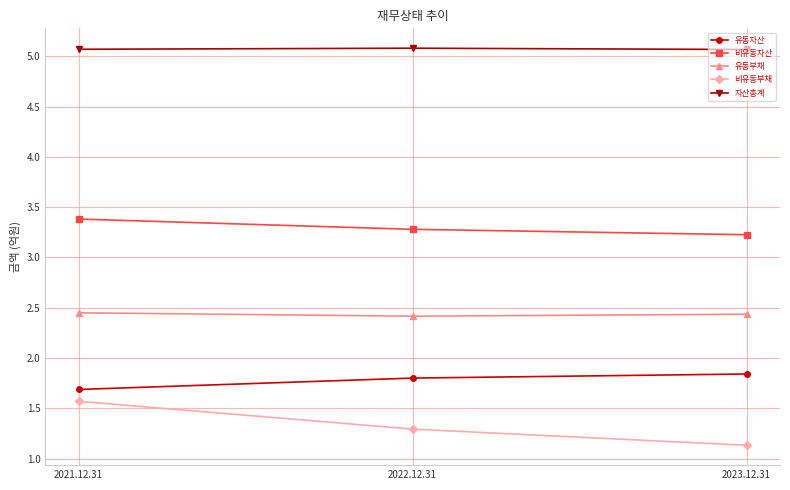

What is the sum of the 유동부채 values at 2023.12.31 and 2022.12.31?

4.9